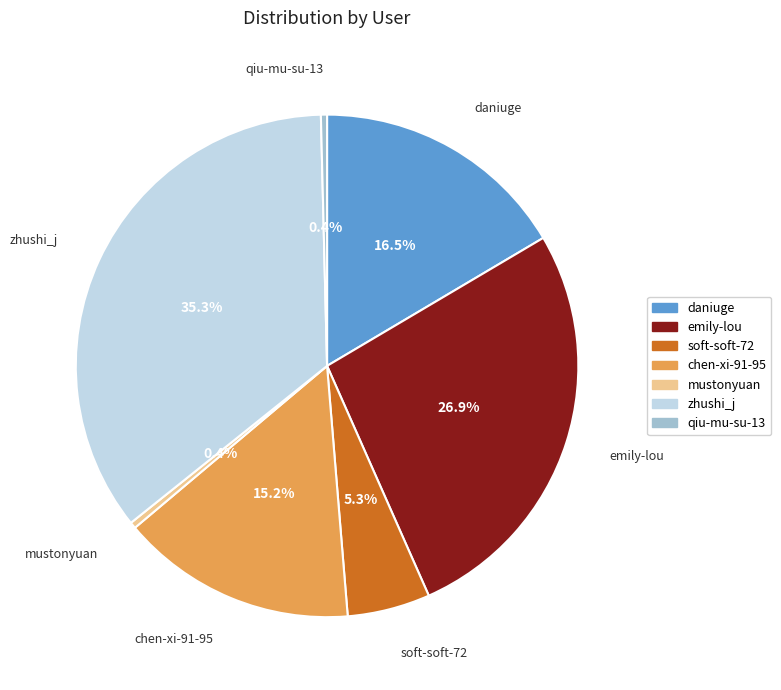

Which has a higher value, emily-lou or soft-soft-72?

emily-lou